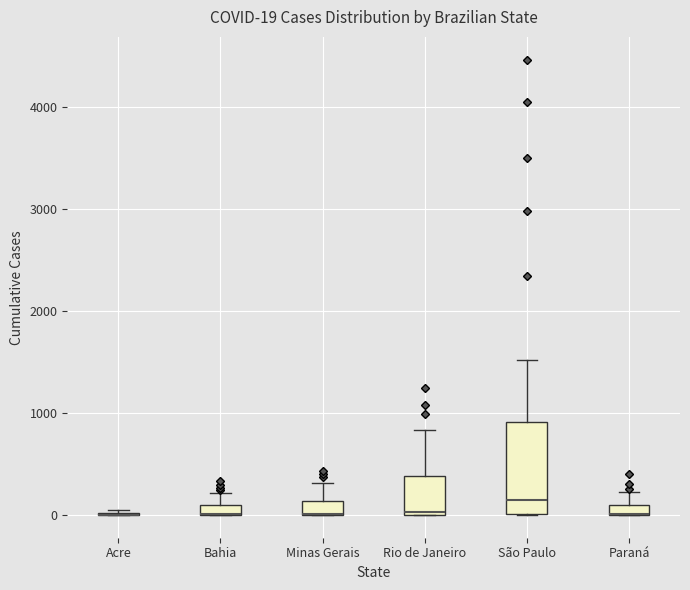

Which box is the tallest, from its lower edge to its upper edge?

São Paulo